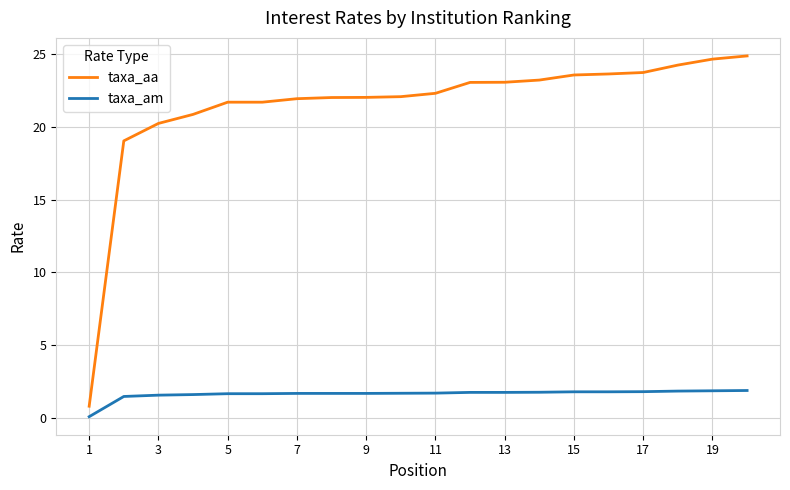

True or false: taxa_am and taxa_aa intersect in this chart.

False